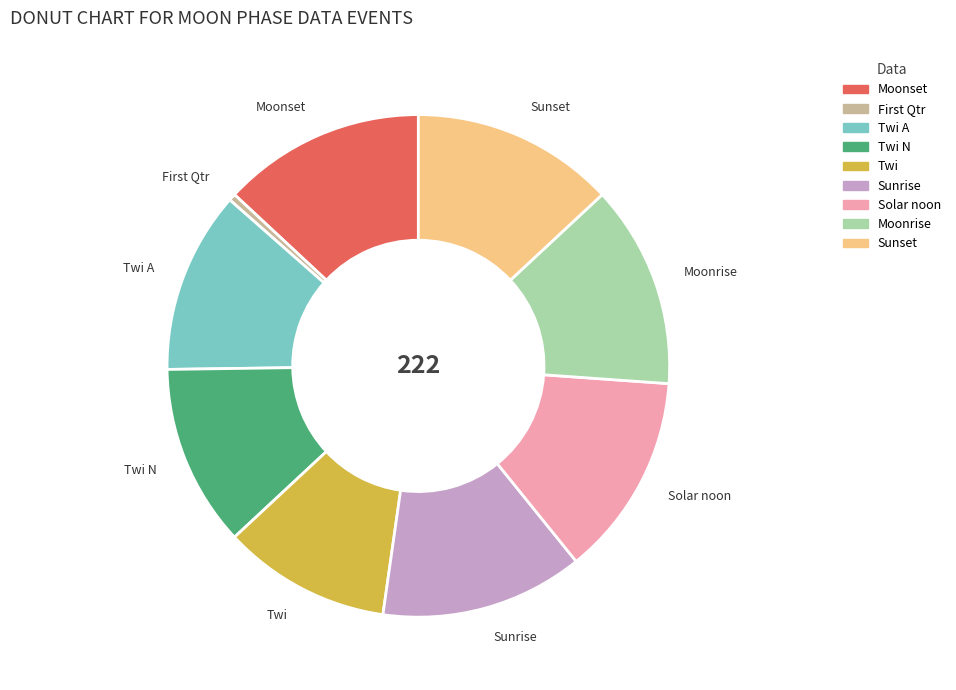

Does any single category account for the majority?

No